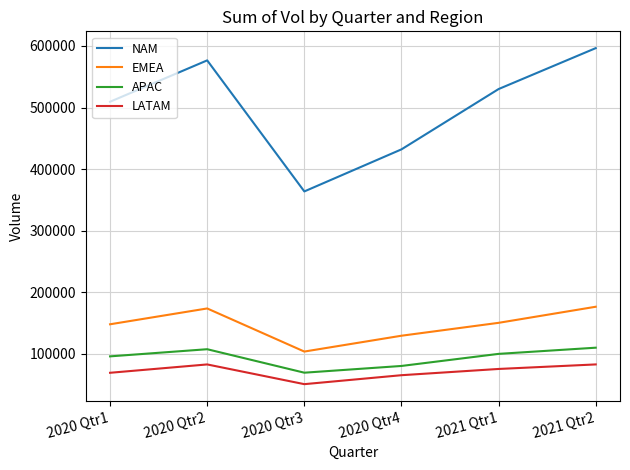

What is the difference between the maximum and second lowest values in the NAM series?

164468